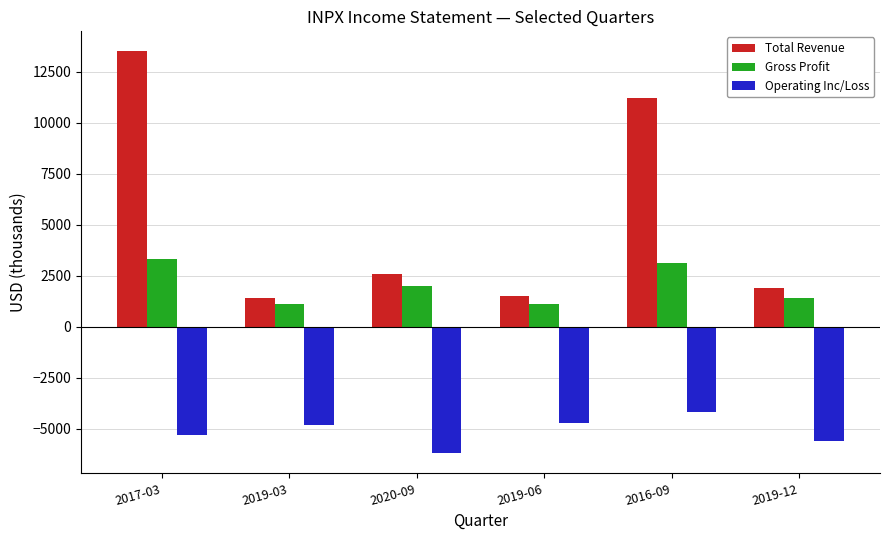

What is the label of the 4th bar from the left?

2019-06